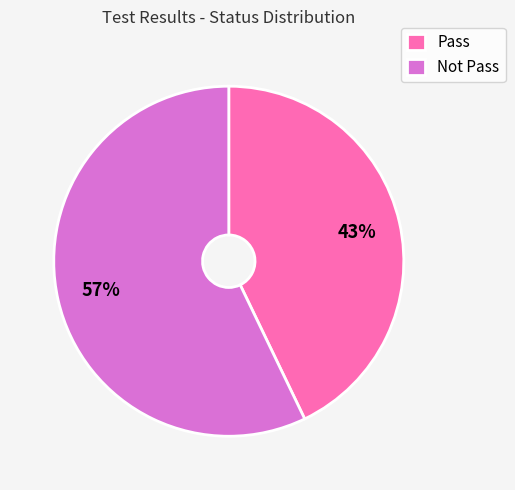

Is it true that Not Pass is 57% of the pie?

True